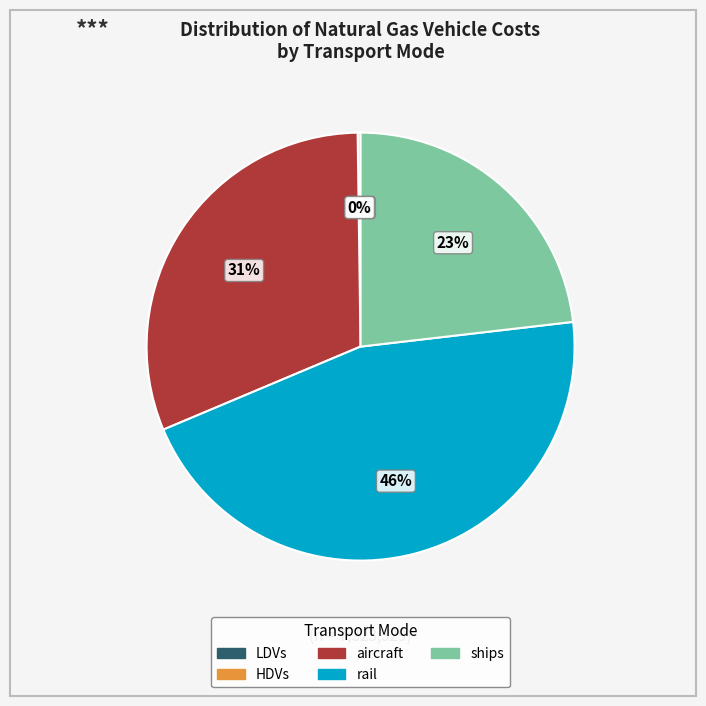

To the nearest percent, what percentage of the pie is ships?

23%